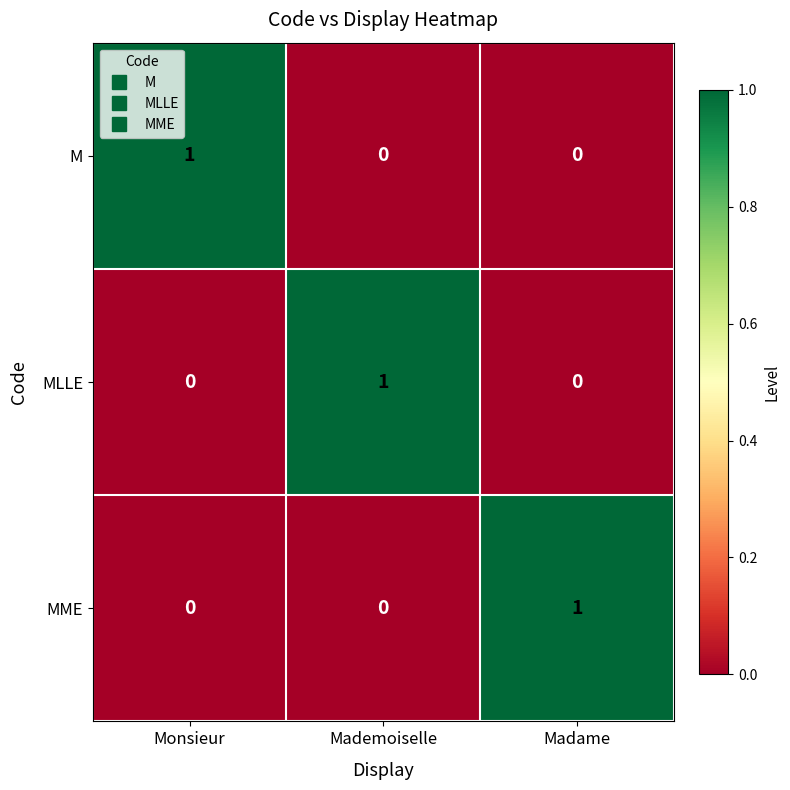

At which label does M reach its peak?

Monsieur